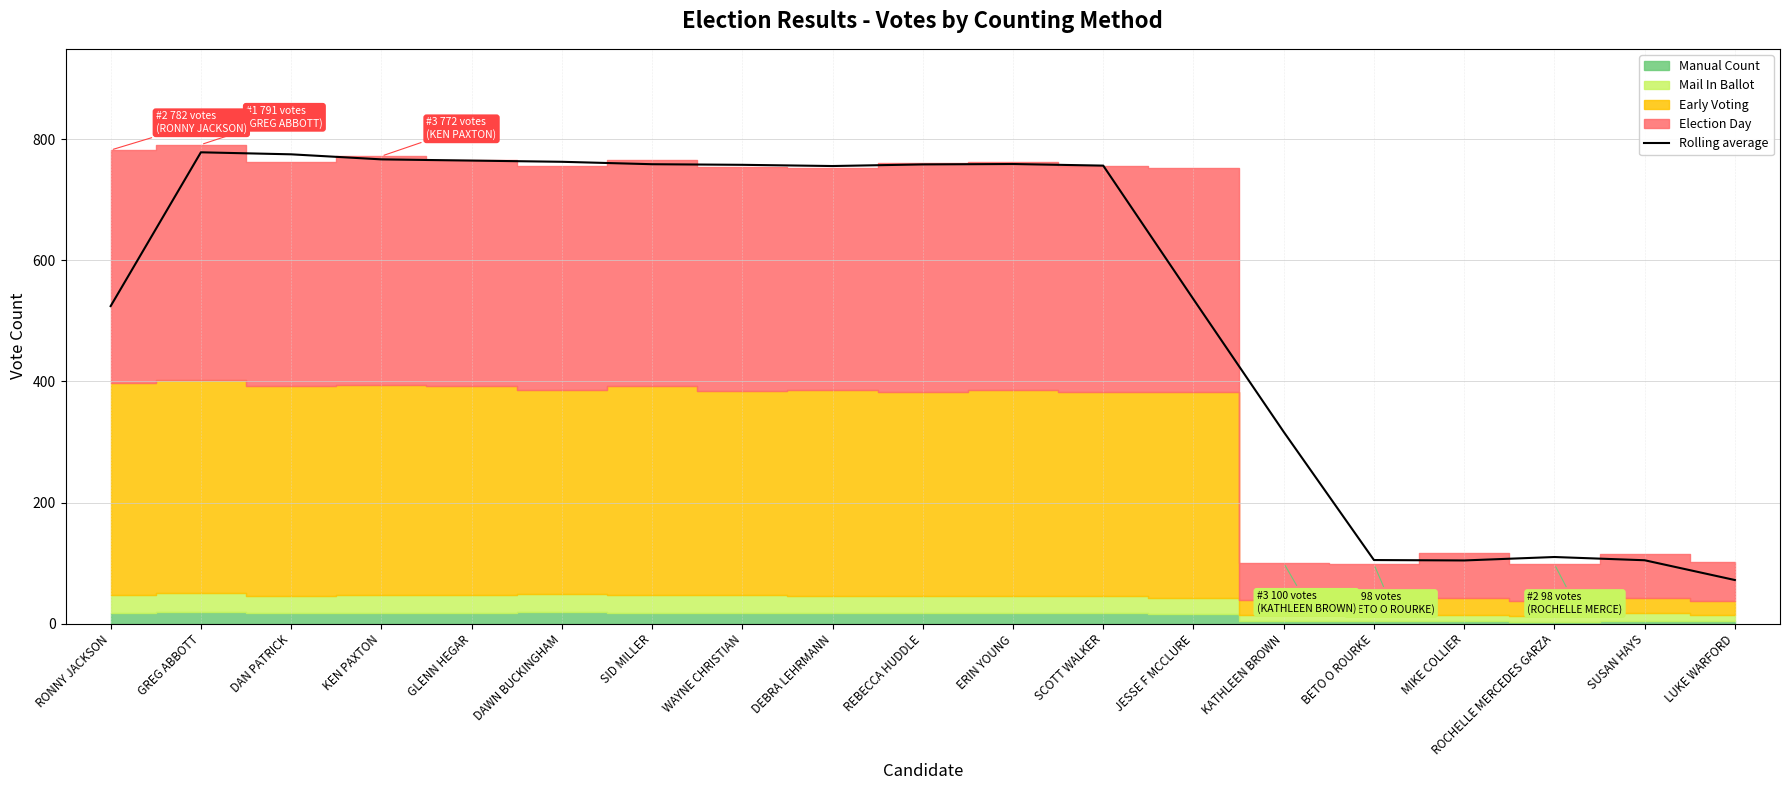

What is the label of the 16th point from the left?

MIKE COLLIER